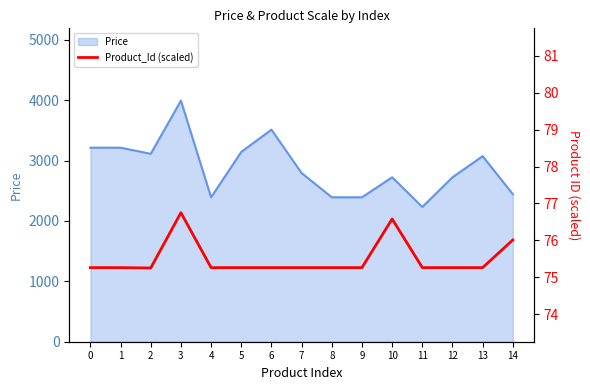

What is the difference between the second highest and minimum values?

1.3